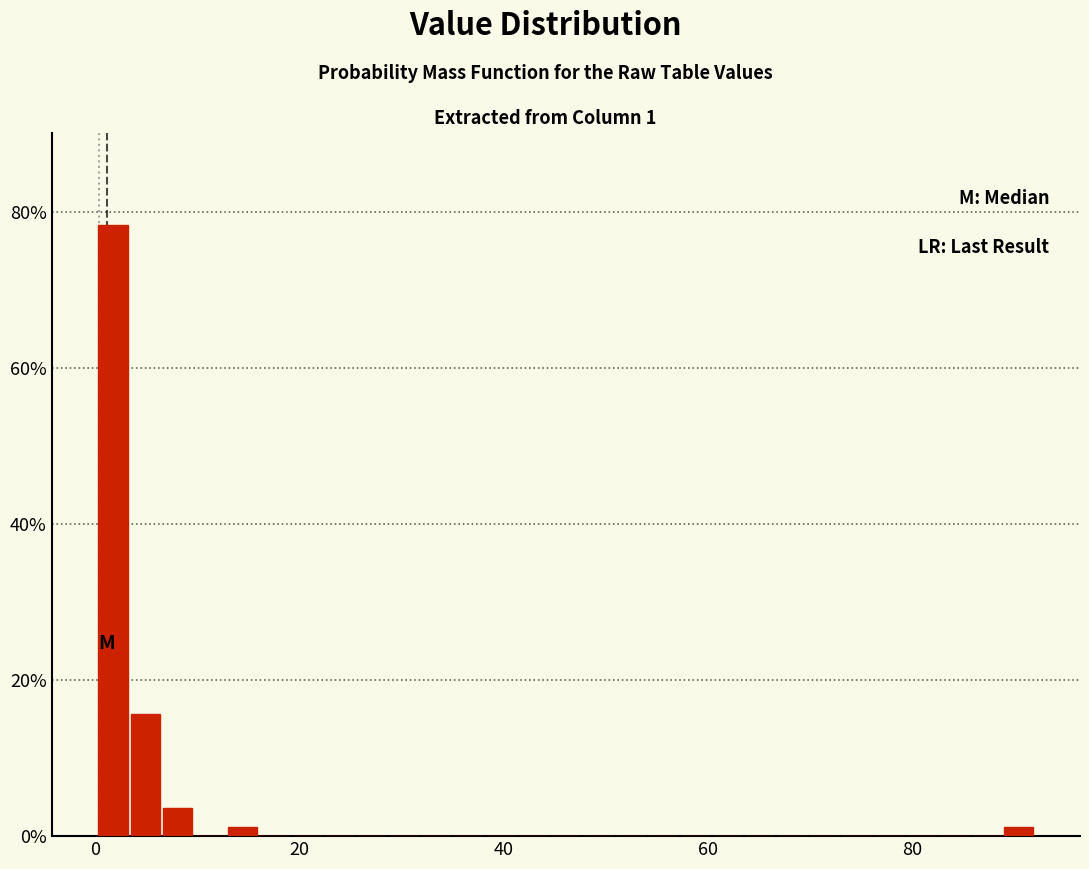

Around what value on the x-axis is the tallest bar? Give the approximate position of its centre, as read against the axis.

2